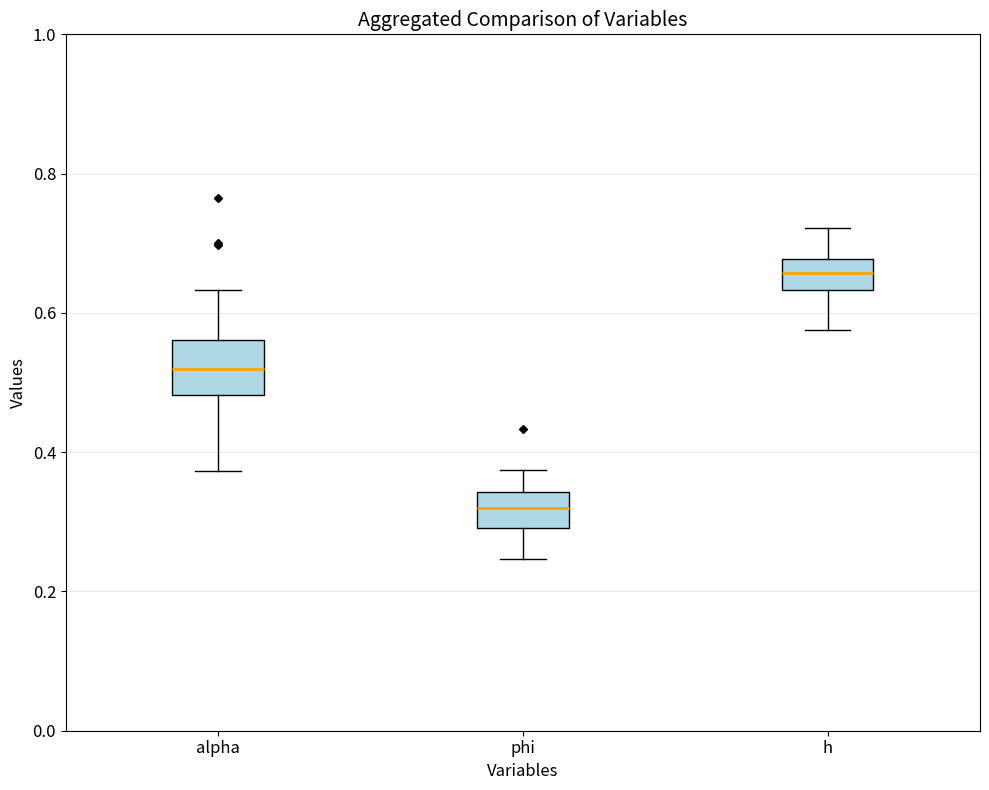

Reading left to right, read every box against the y-axis: the position of its median line, the range the box covers, and the ends of its whiskers. The values are not printed on the chart, so give them approximately, as read against the axis.

alpha: median 0.52, box 0.48 to 0.56, whiskers 0.38 to 0.64
phi: median 0.32, box 0.30 to 0.34, whiskers 0.24 to 0.38
h: median 0.66, box 0.64 to 0.68, whiskers 0.58 to 0.72